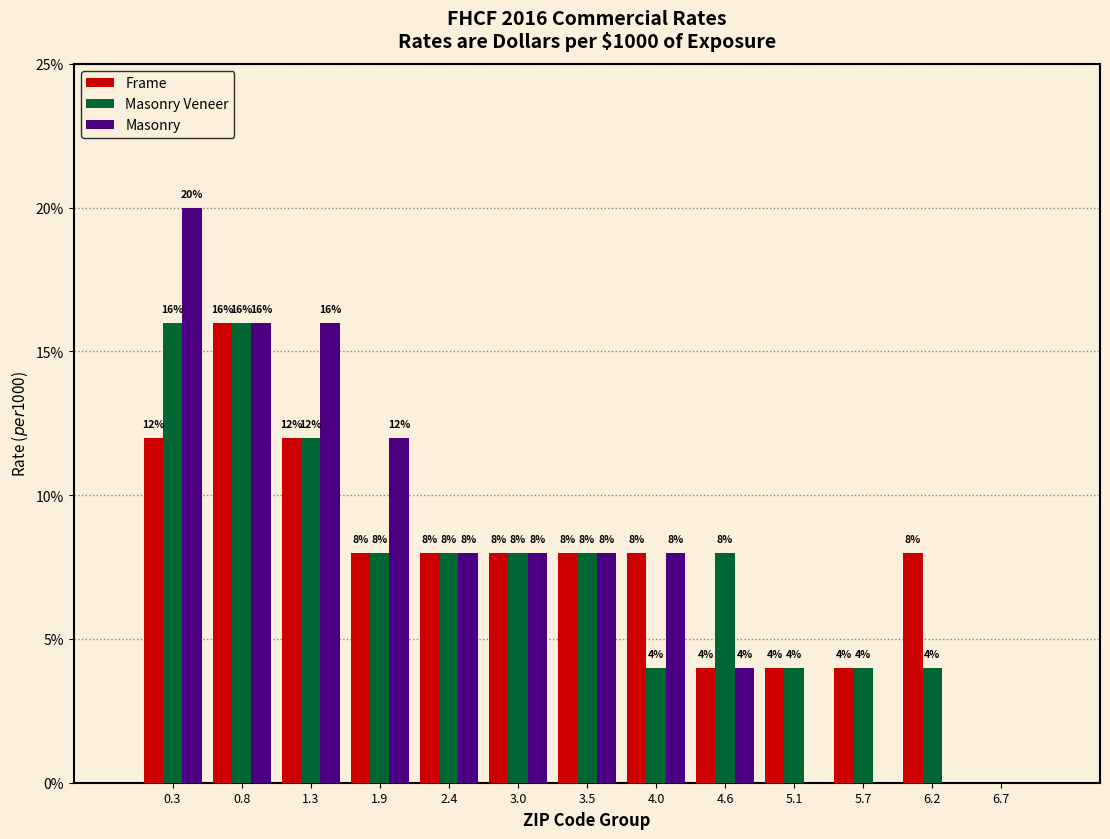

In the Masonry series, which range on the x-axis has the tallest bar?

0.0 to 0.5